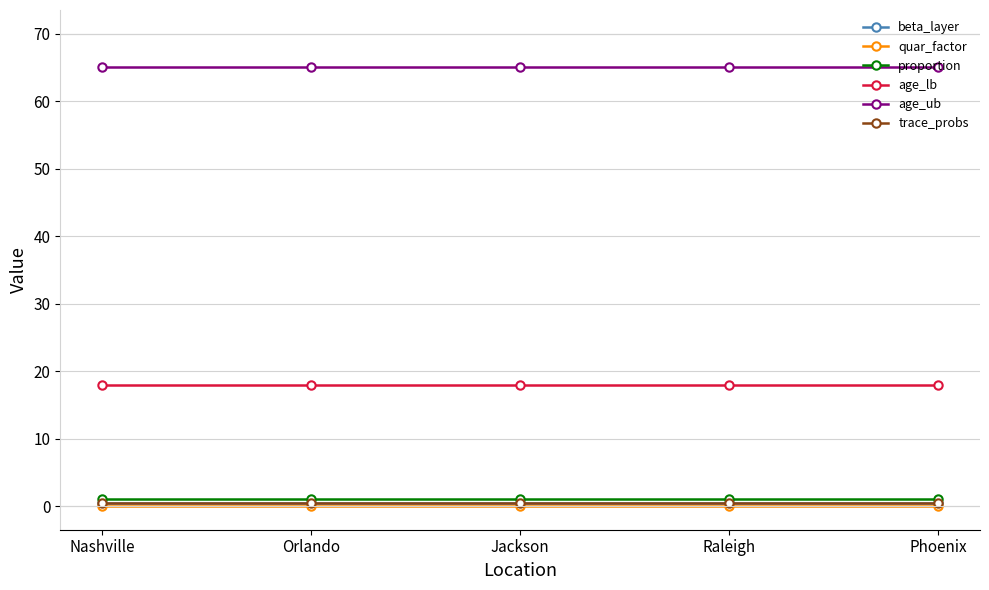

List the labels in order of age_ub value, smallest first.

Nashville, Orlando, Jackson, Raleigh, Phoenix